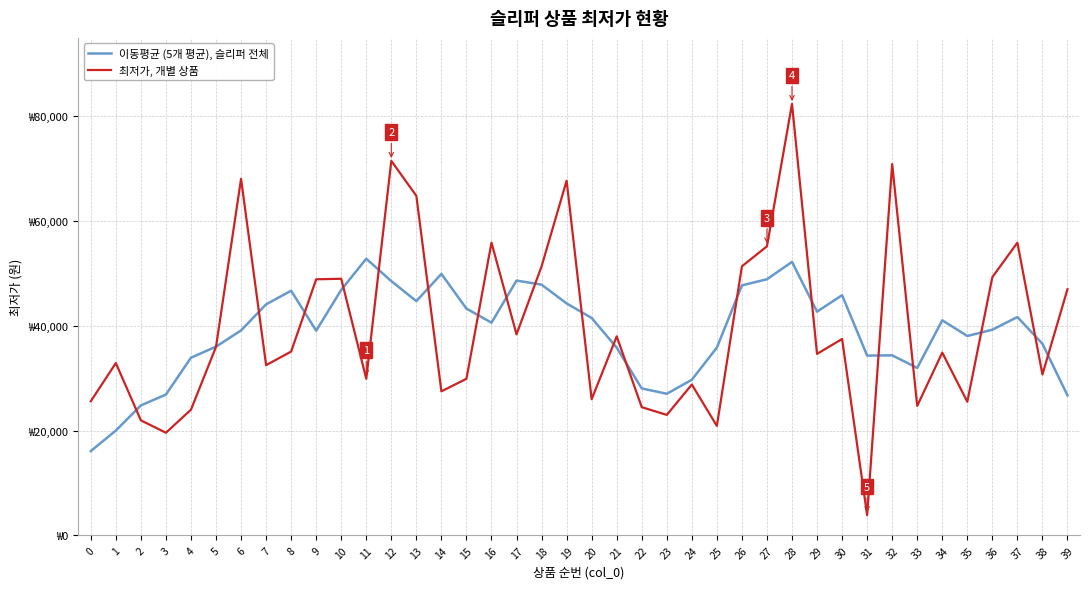

Where do 이동평균 (5개 평균), 슬리퍼 전체 and 최저가, 개별 상품 first cross each other?

1 and 2